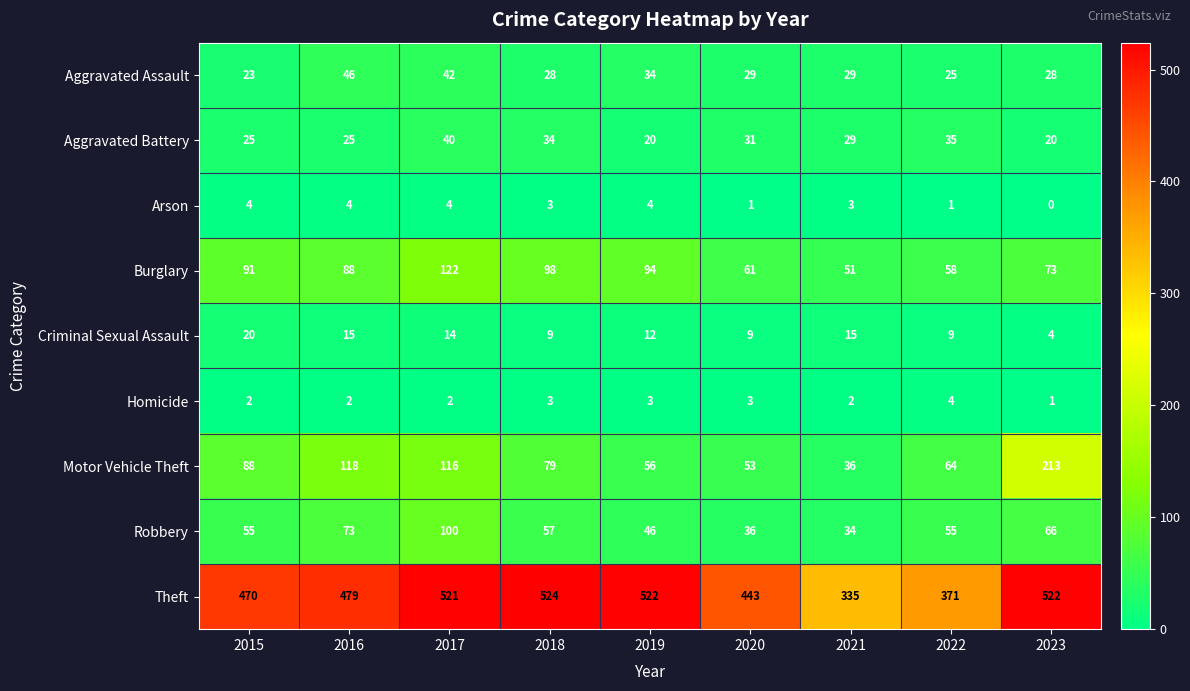

Which series has the largest total across all categories?

Theft